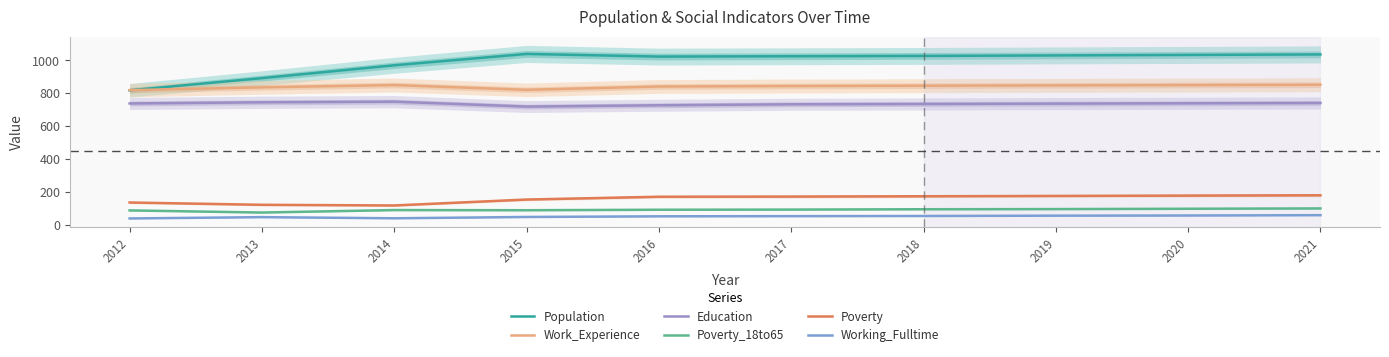

True or false: Work_Experience has a value of 841 at 2016.

True